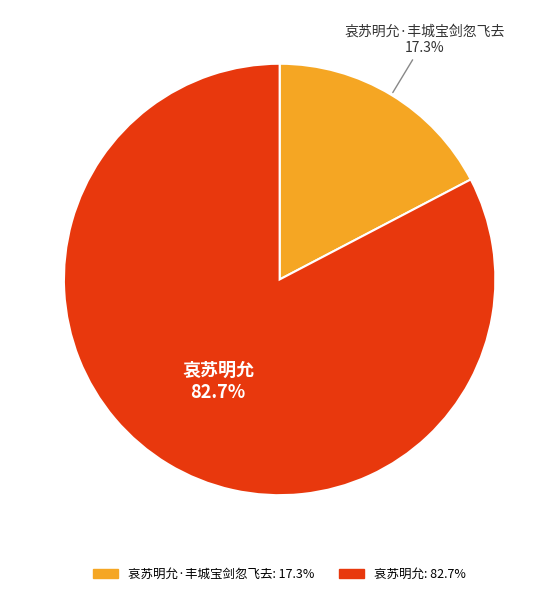

Is there any slice that represents more than half of the pie?

Yes